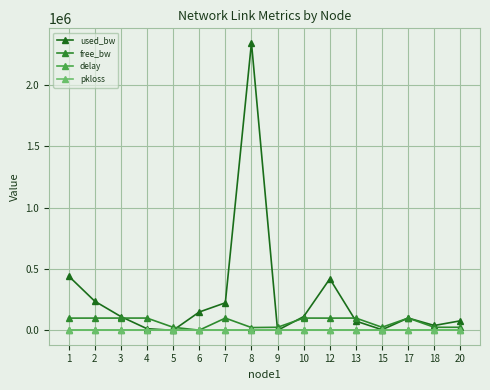

How many series are shown in this chart?

4